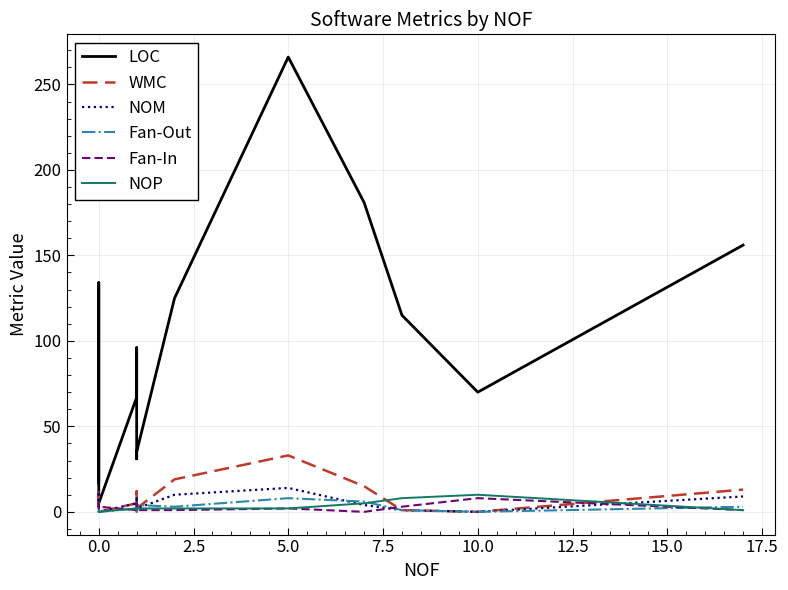

How many intersections are there between Fan-Out and NOP?

4